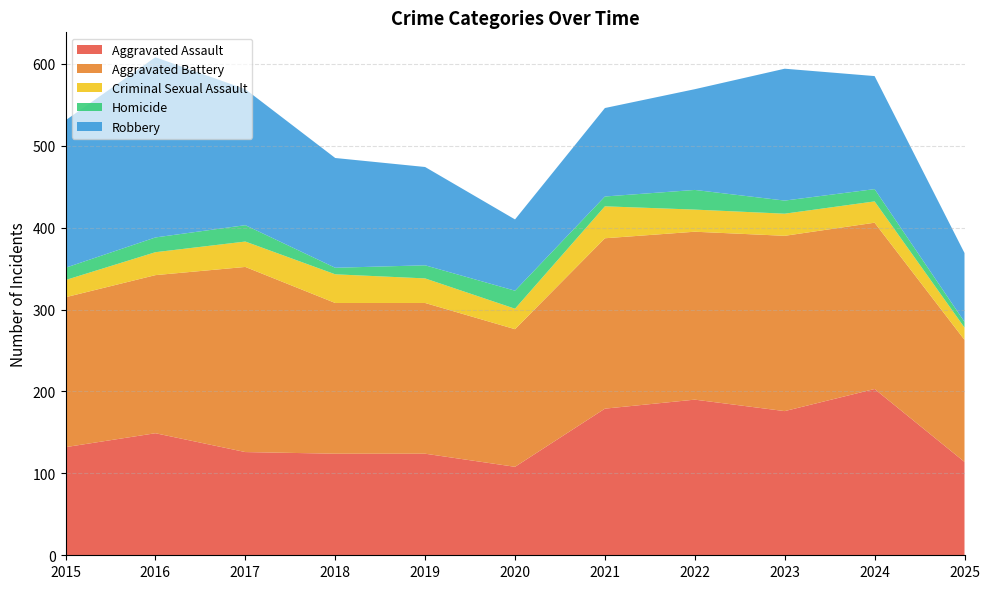

Reading left to right, what are all the values shown in this chart?

Aggravated Assault: 132	149	126	124	124	108	179	190	176	203	114
Aggravated Battery: 183	193	226	184	184	168	208	205	214	203	149
Criminal Sexual Assault: 21	28	31	35	30	25	39	27	27	26	15
Homicide: 15	18	20	8	16	22	12	24	16	15	7
Robbery: 180	220	166	134	120	87	108	123	161	138	84